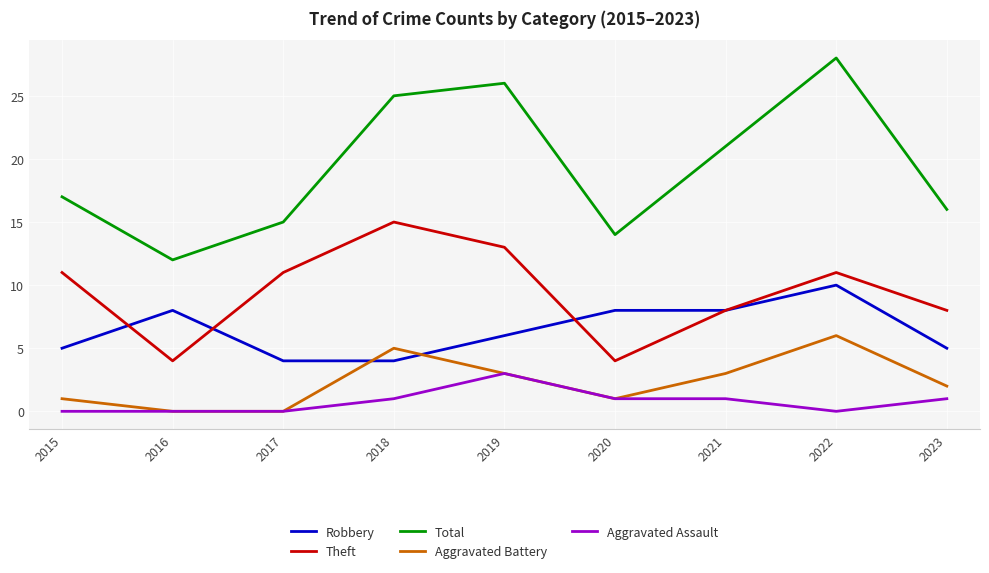

Which series has the largest total across all categories?

Total